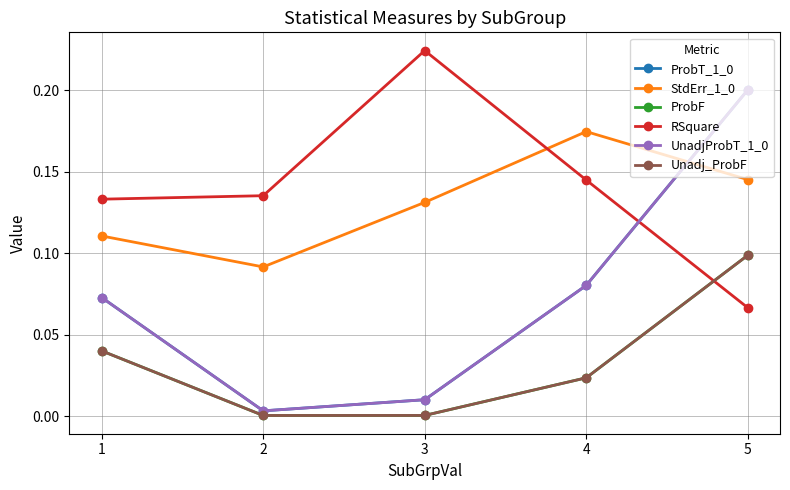

Does the chart have visible grid lines?

Yes